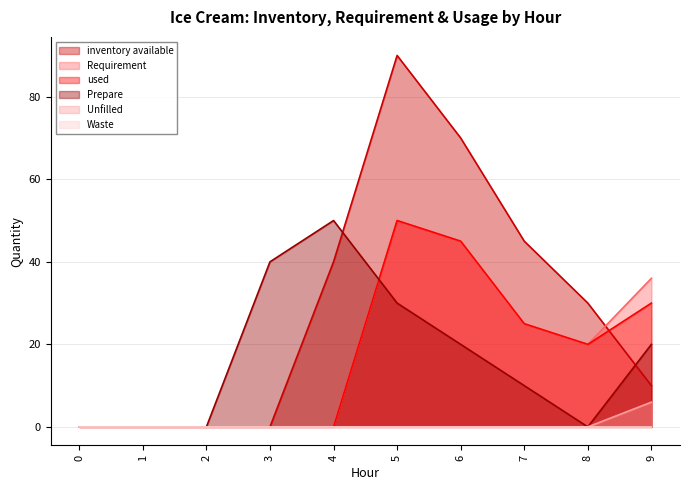

Does the chart have visible grid lines?

Yes